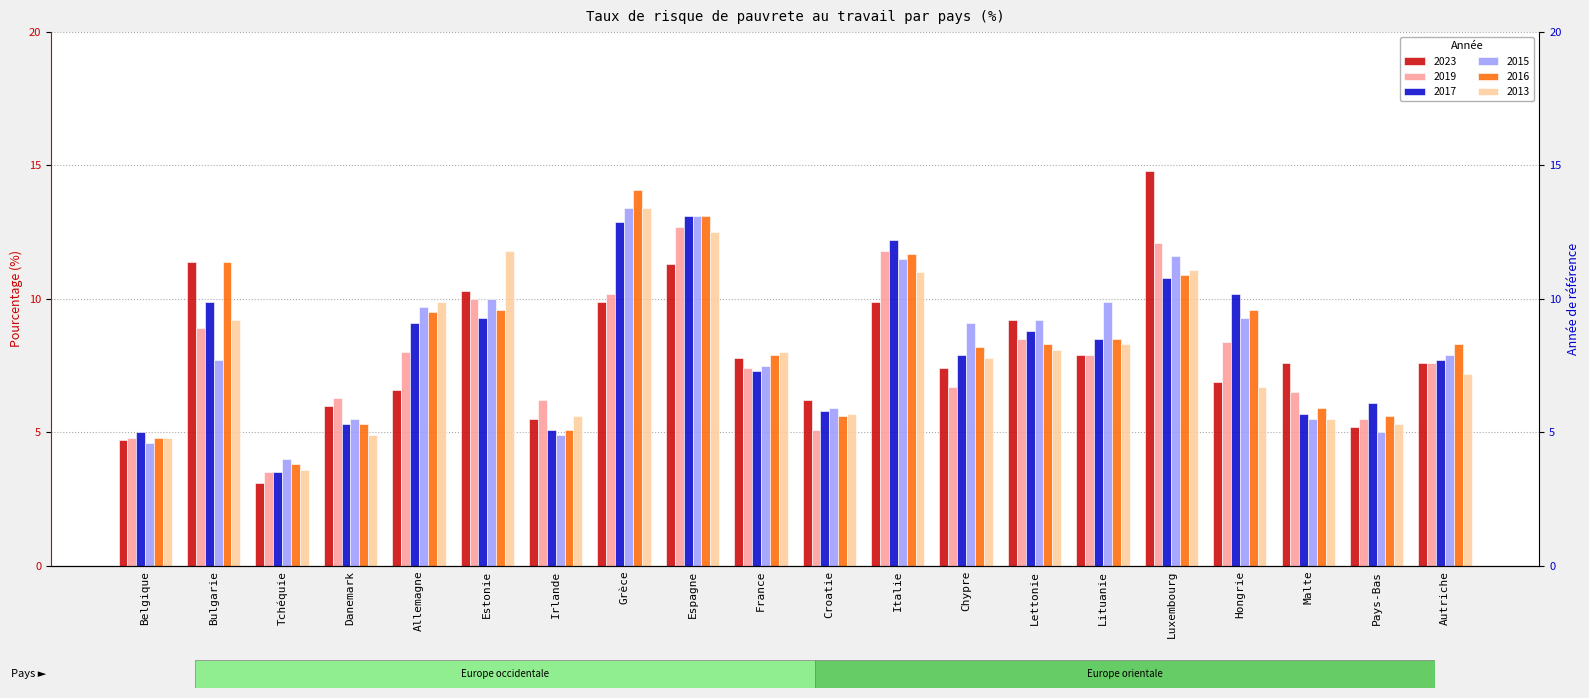

What position from the right is Espagne?

12